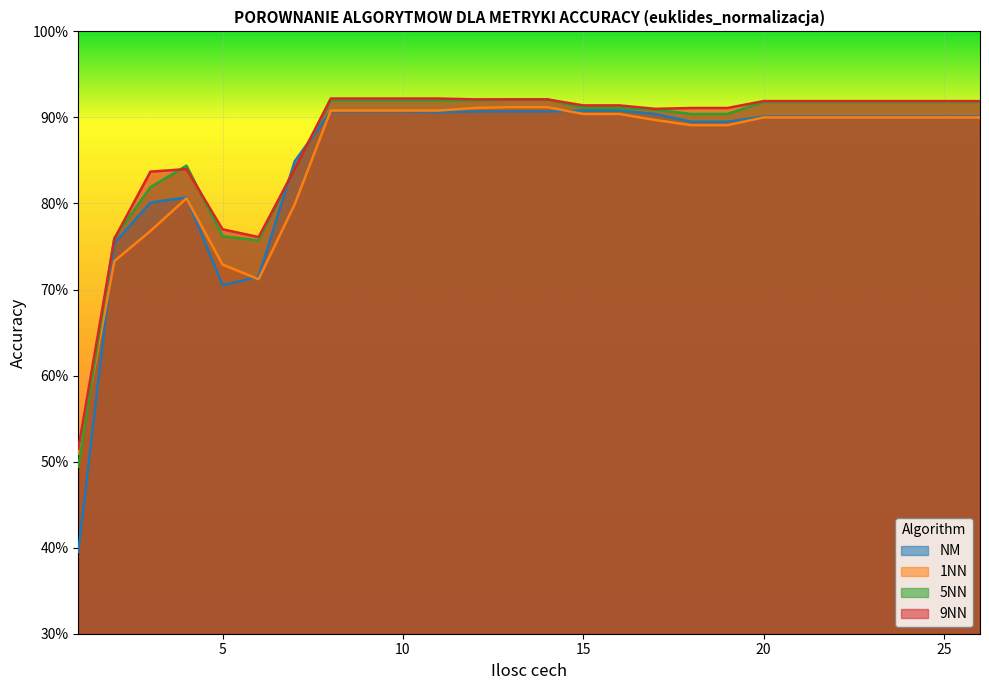

What is the sum of the 5NN values at 10 and 7?

1.8